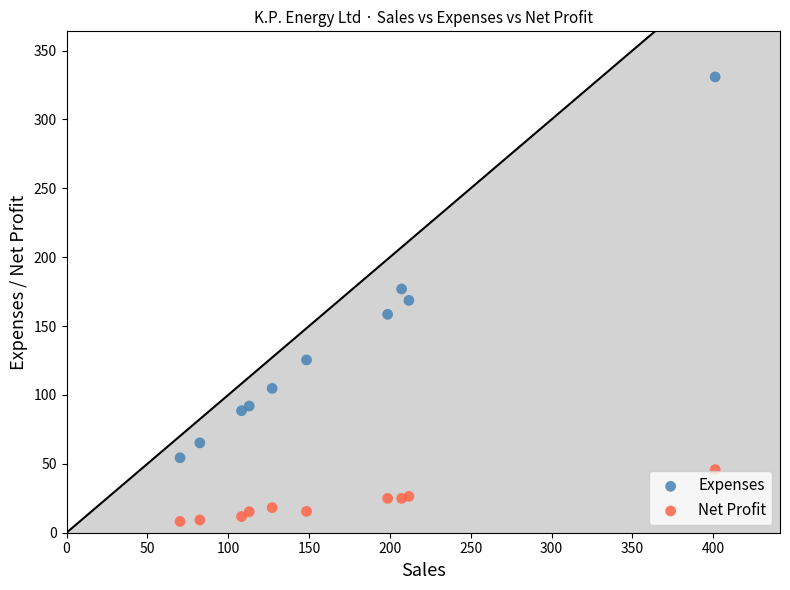

Which series contains the lowest Y value?

Net Profit